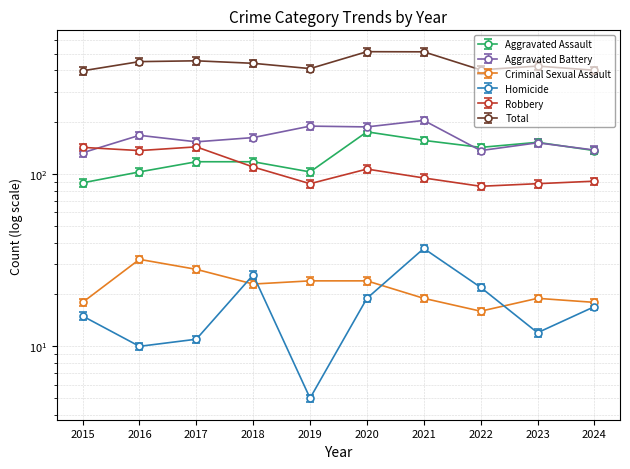

Reading right to left, what are all the values shown in this chart?

Aggravated Assault: 2024=137.0	2023=153.0	2022=143.0	2021=157.0	2020=176.0	2019=103.0	2018=118.0	2017=118.0	2016=103.0	2015=89.0
Aggravated Battery: 2024=138.0	2023=152.0	2022=137.0	2021=205.0	2020=188.0	2019=190.0	2018=163.0	2017=154.0	2016=168.0	2015=133.0
Criminal Sexual Assault: 2024=18.0	2023=19.0	2022=16.0	2021=19.0	2020=24.0	2019=24.0	2018=23.0	2017=28.0	2016=32.0	2015=18.0
Homicide: 2024=17.0	2023=12.0	2022=22.0	2021=37.0	2020=19.0	2019=5.0	2018=26.0	2017=11.0	2016=10.0	2015=15.0
Robbery: 2024=95.5	2023=92.4	2022=89.2	2021=99.8	2020=112.3	2019=92.4	2018=115.5	2017=151.2	2016=143.8	2015=150.2
Total: 2024=380.9	2023=402.8	2022=382.9	2021=487.4	2020=488.3	2019=389.5	2018=418.0	2017=432.2	2016=427.5	2015=378.1